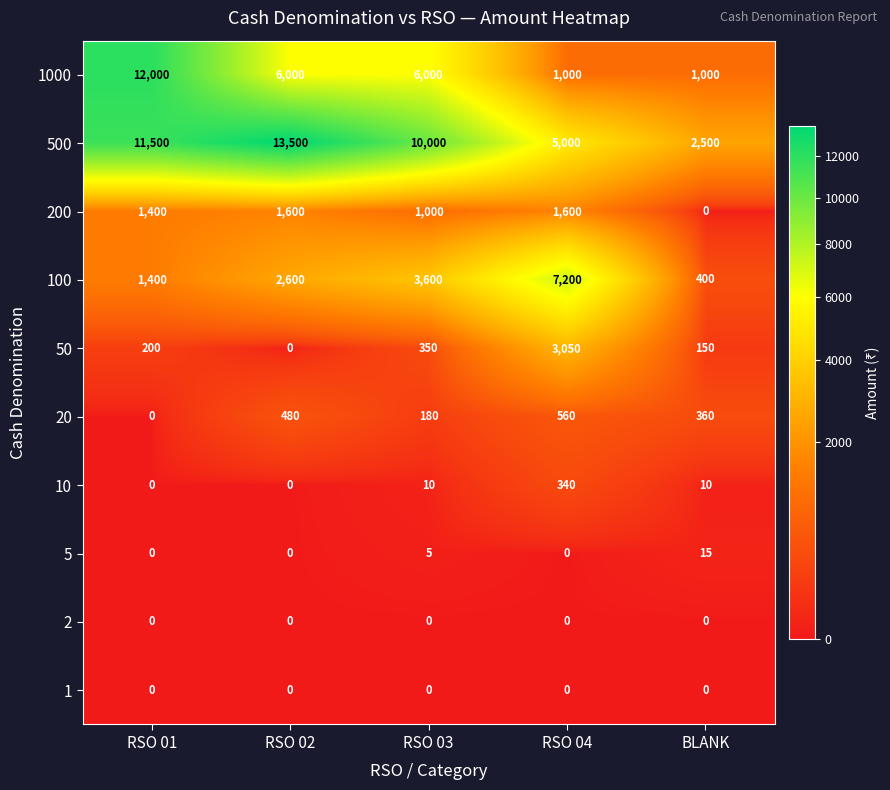

What is the sum of the 200 values at RSO 03 and RSO 01?

2400